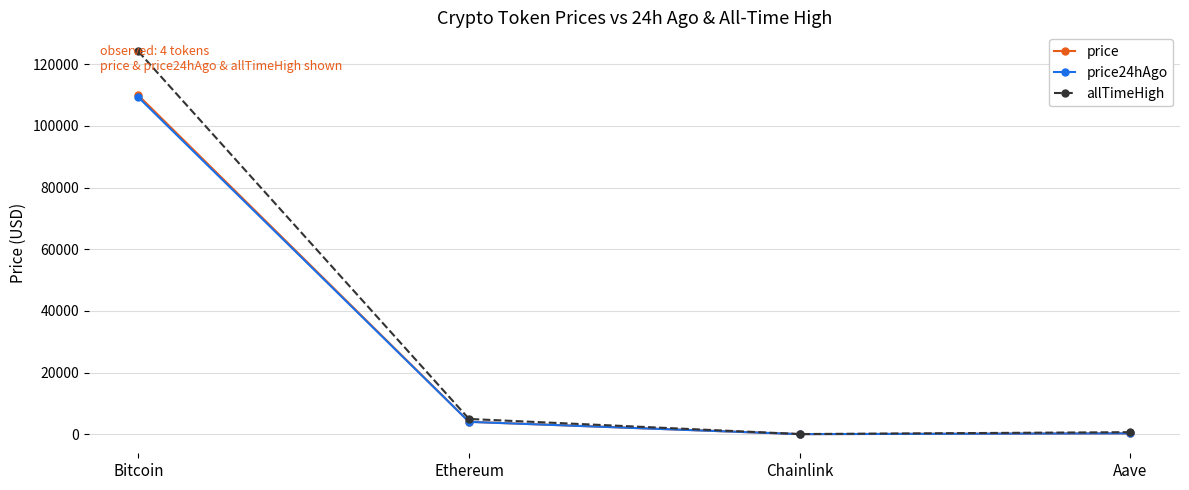

Where does the price series first go above 4022?

Bitcoin